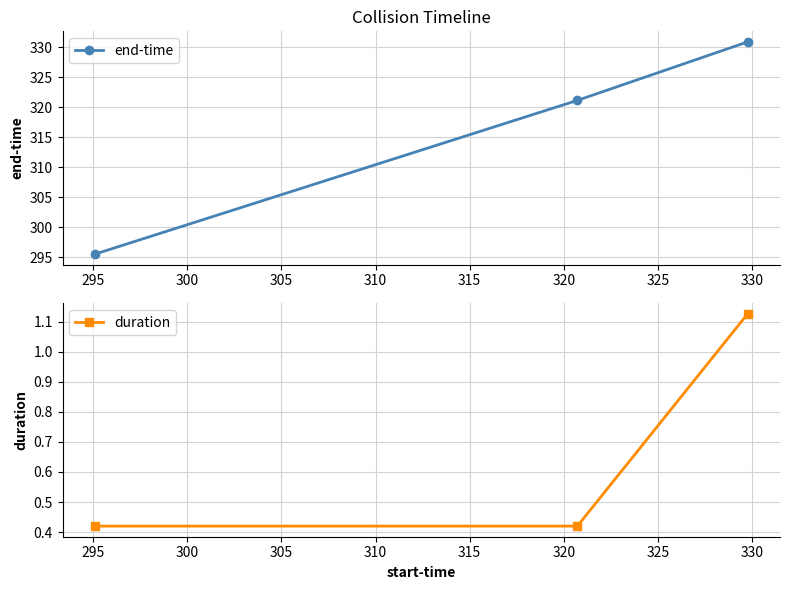

What is the highest value of the end-time series?

330.9